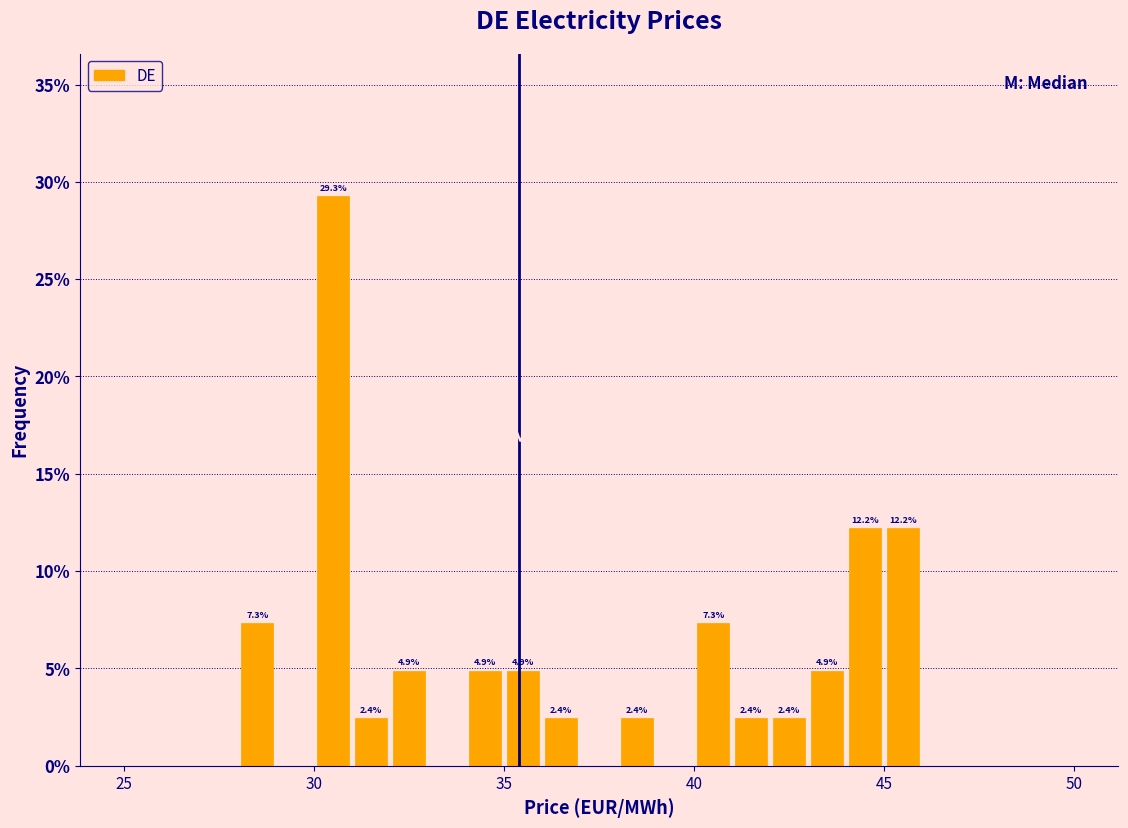

Around what value on the x-axis is the tallest bar? Give the approximate position of its centre, as read against the axis.

30.5